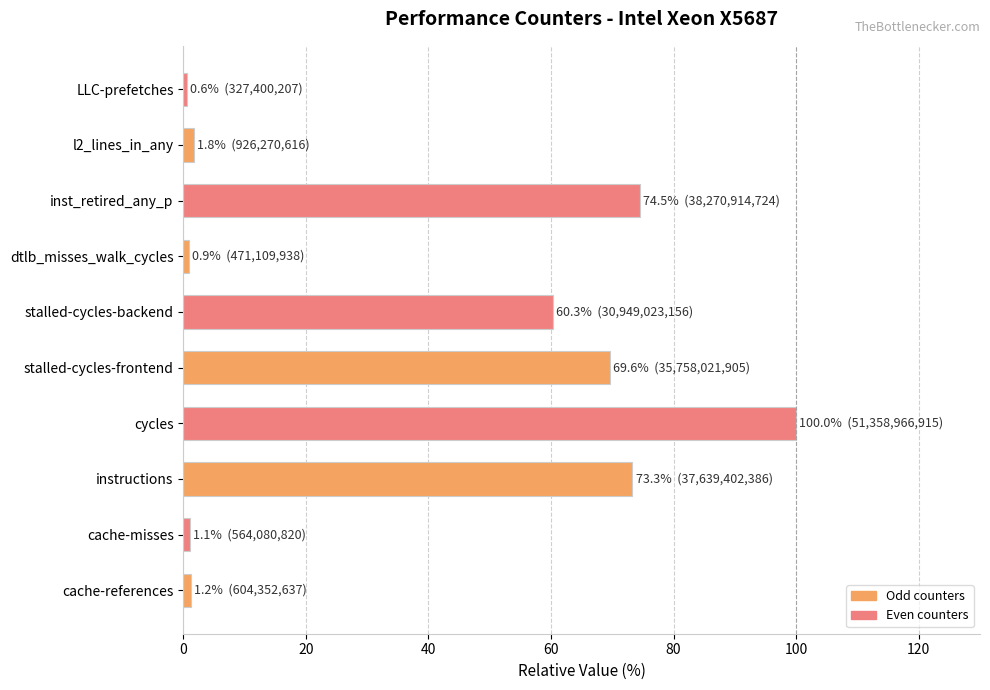

What is the difference between the maximum and minimum values?

99.4